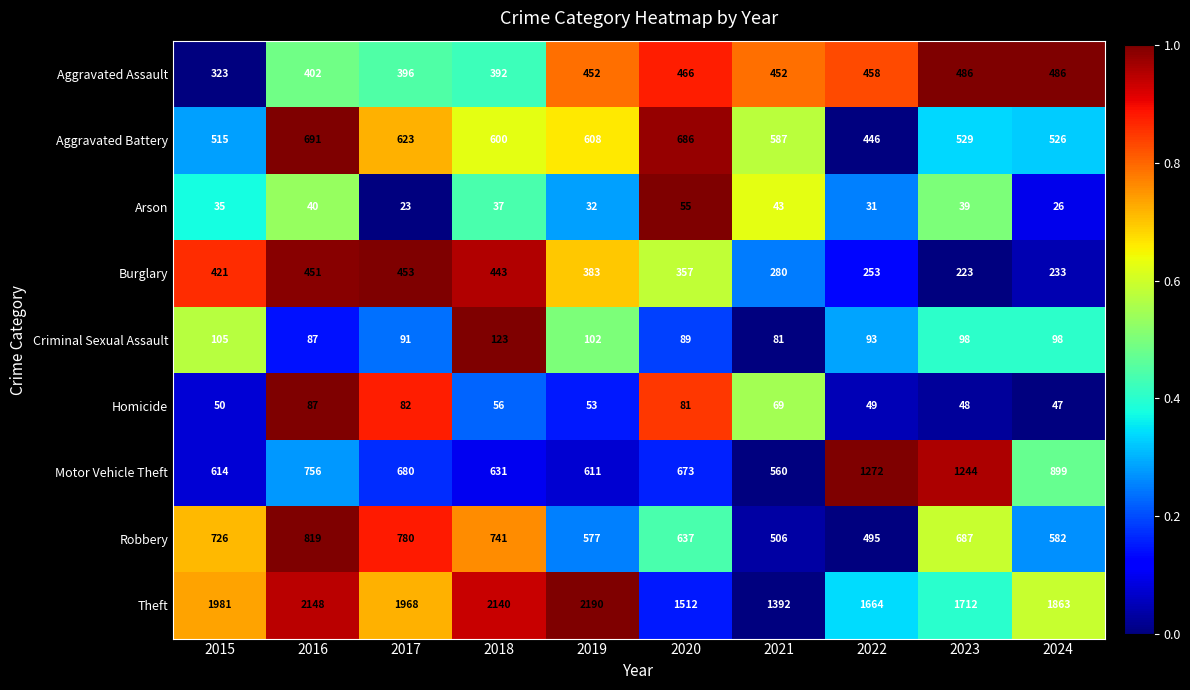

Which series has the largest range (max minus min)?

Theft